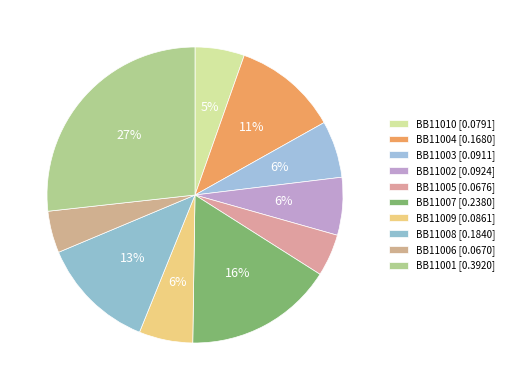

Is there a majority slice in this chart?

No